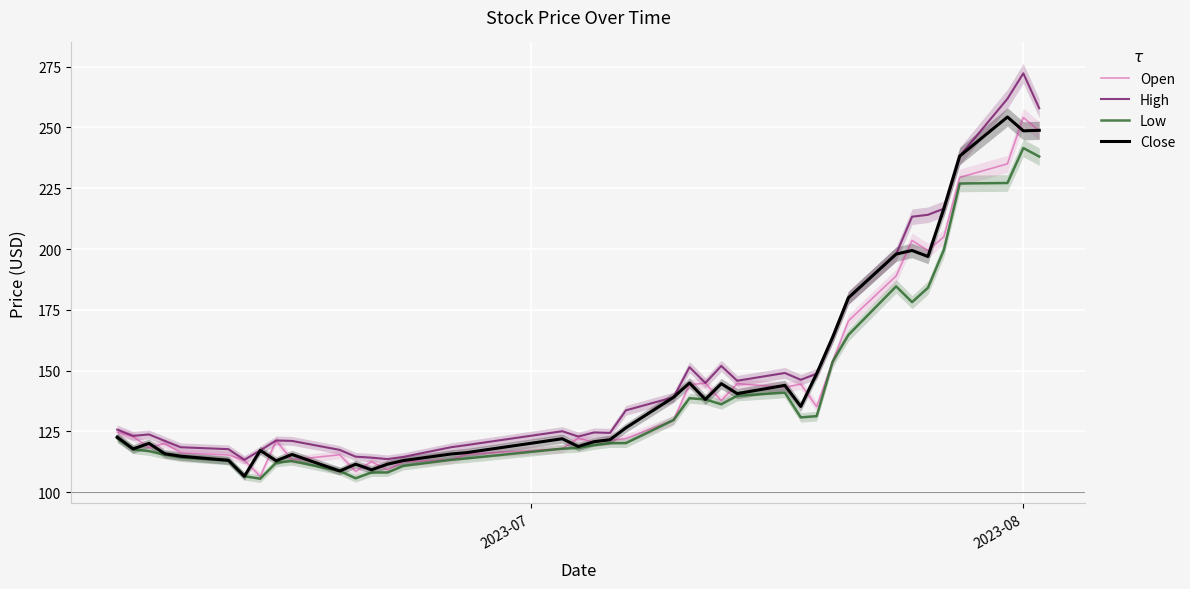

What is the highest value of the Low series?

241.5